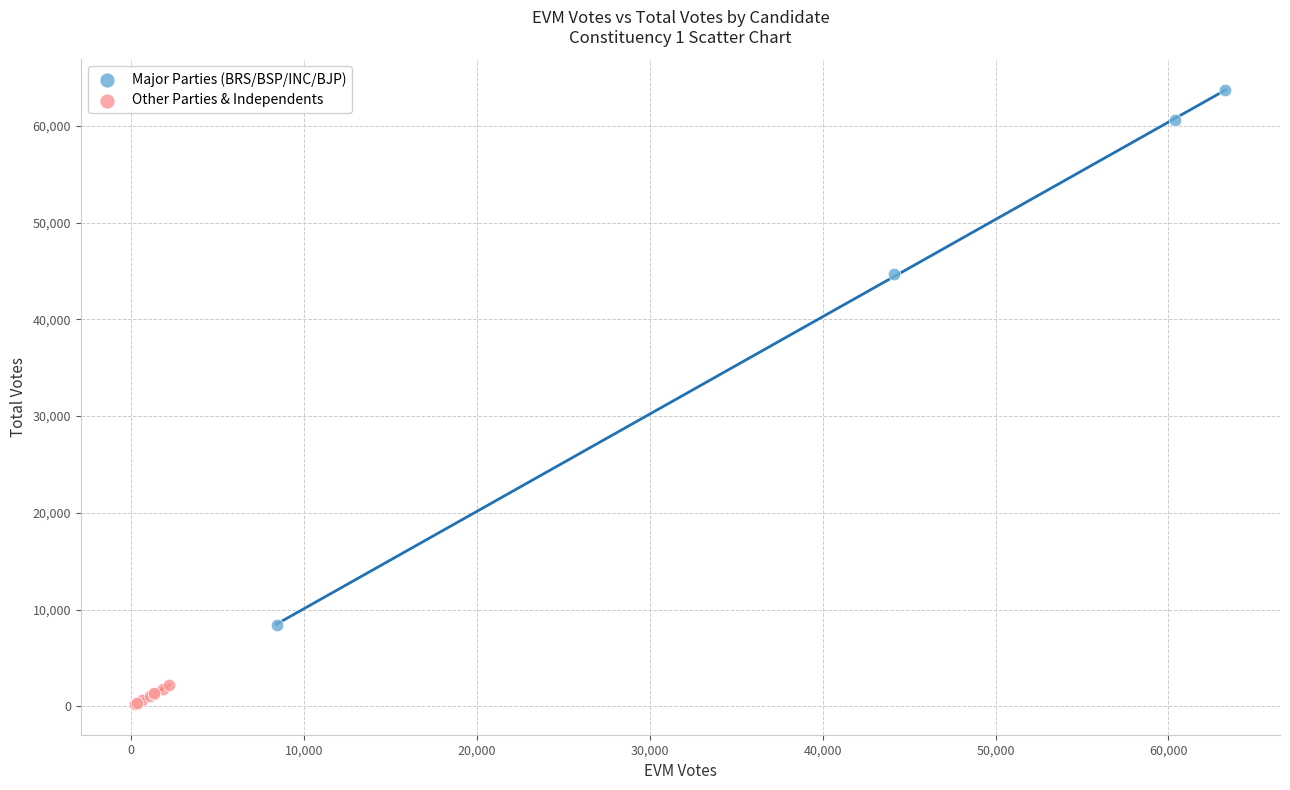

Which series contains the lowest Y value?

Other Parties & Independents